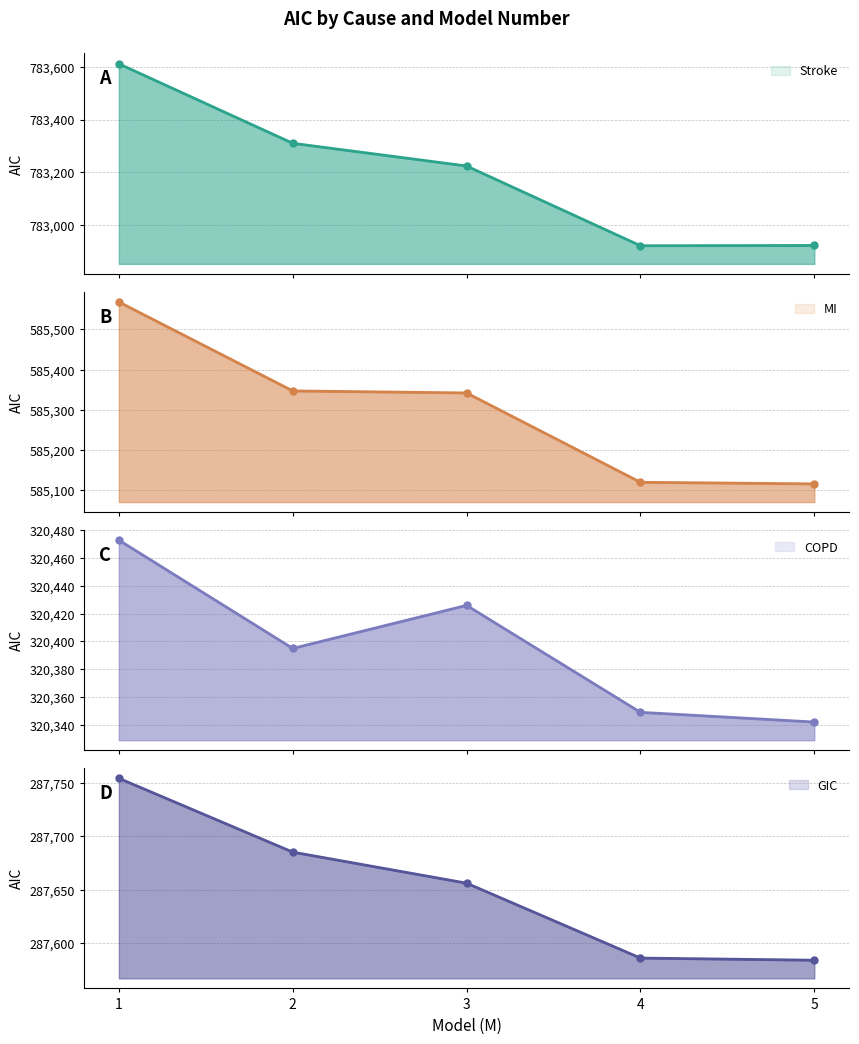

Is the value of Stroke at 5 greater than the value of COPD at 2?

Yes